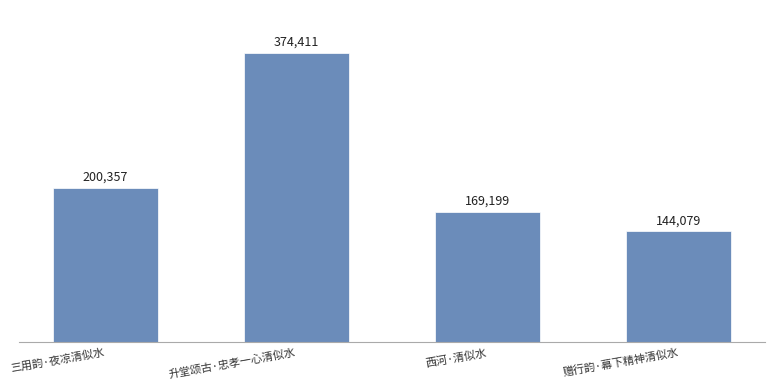

What is the smallest value displayed?

144079